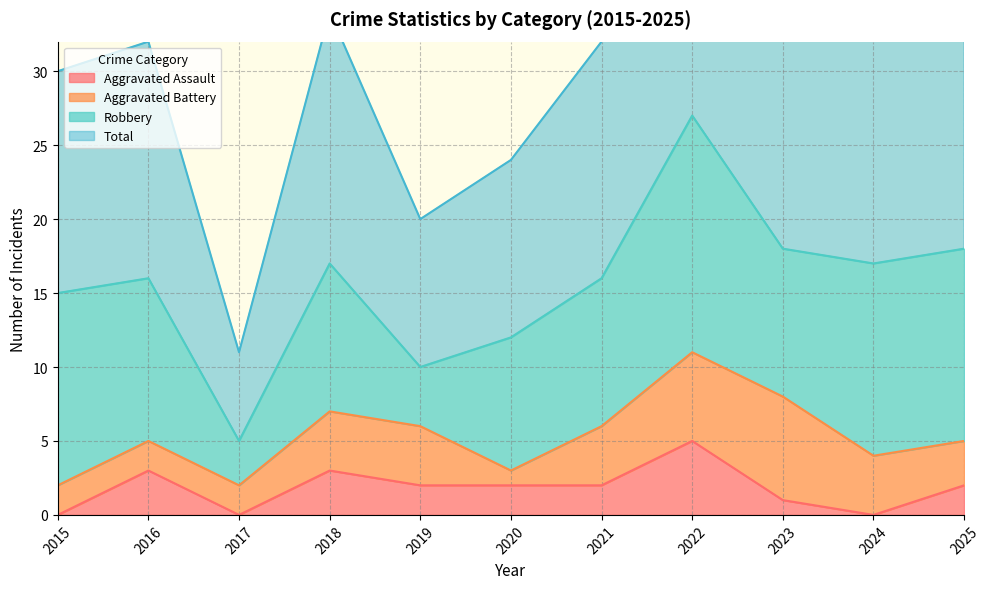

Where is the first local minimum for Aggravated Assault?

2017